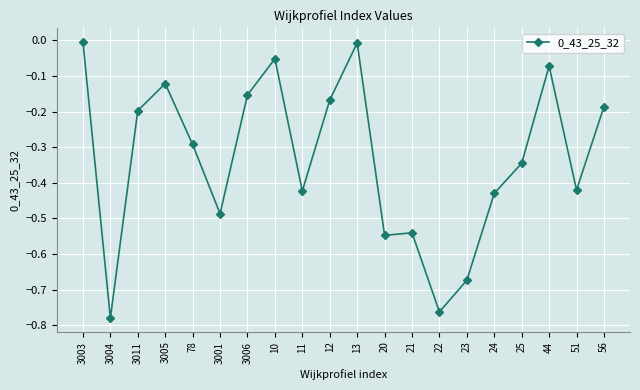

Does the chart display data point markers on the line(s)?

Yes